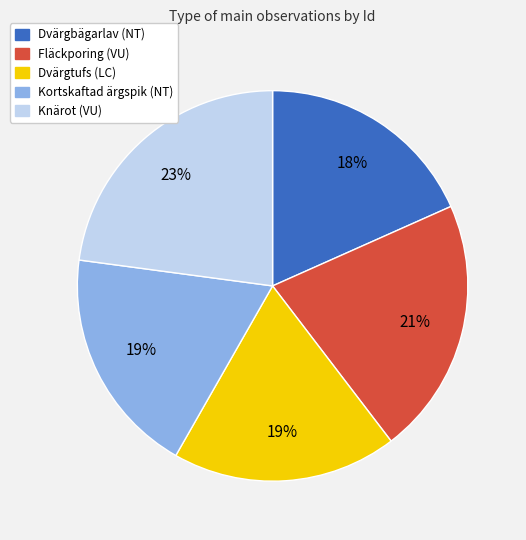

How many segments does this pie chart have?

5